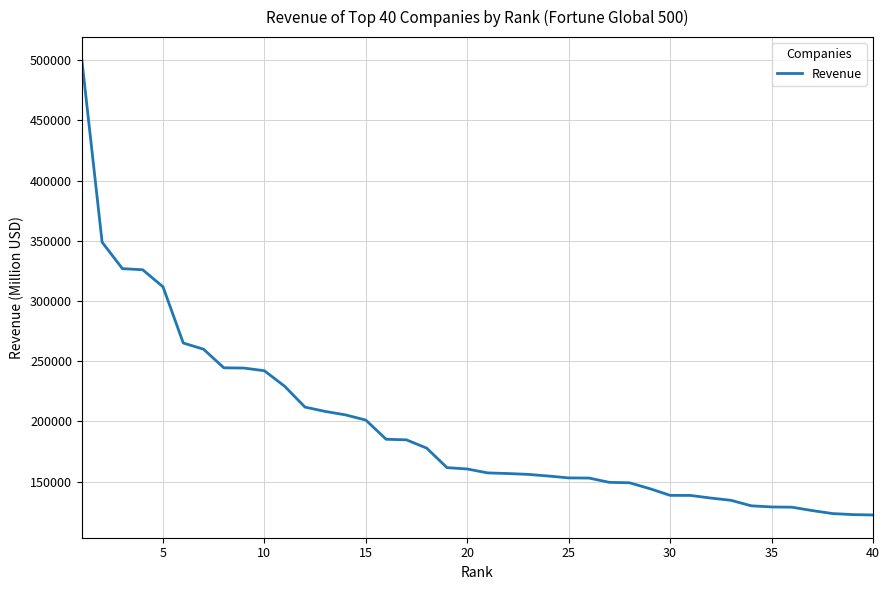

What is the greatest value displayed?

500343